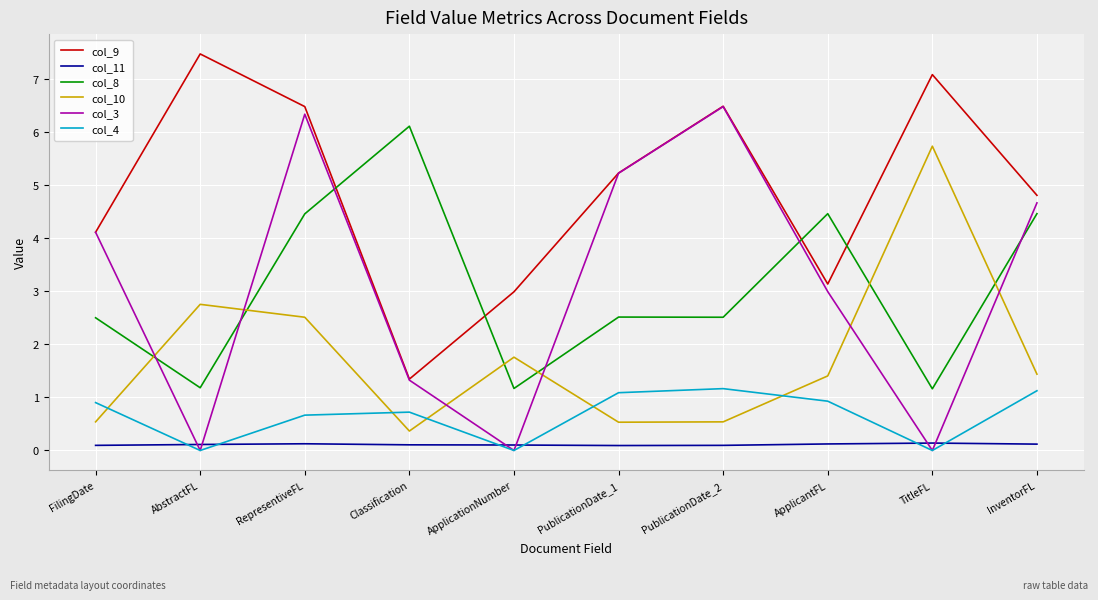

What is the highest value of the col_9 series?

7.5